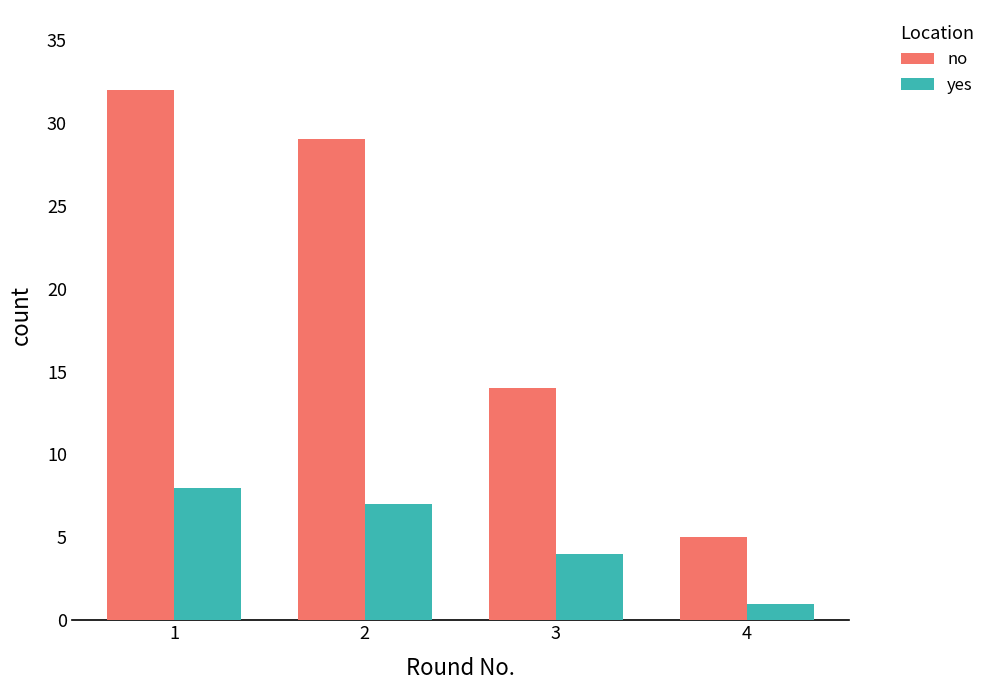

Reading left to right, list all the values displayed in this chart.

no: 32	29	14	5
yes: 8	7	4	1